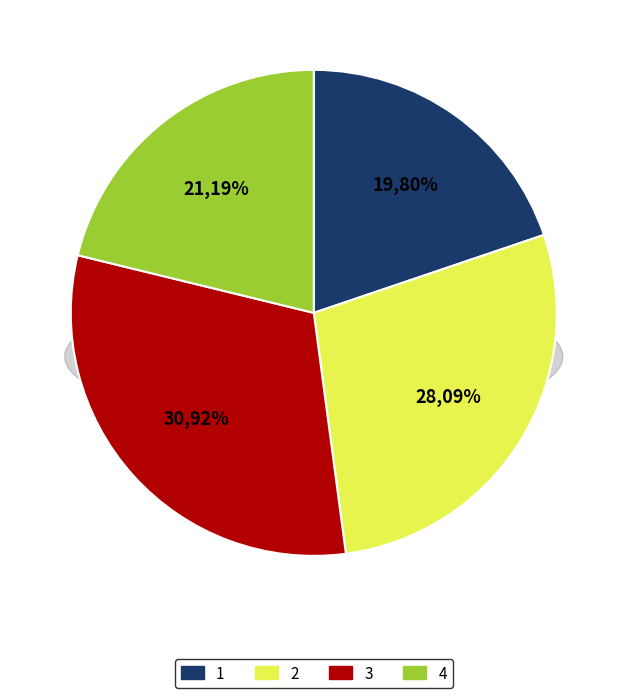

To the nearest percent, what is the difference between the 1 and 4 slice percentages?

1%